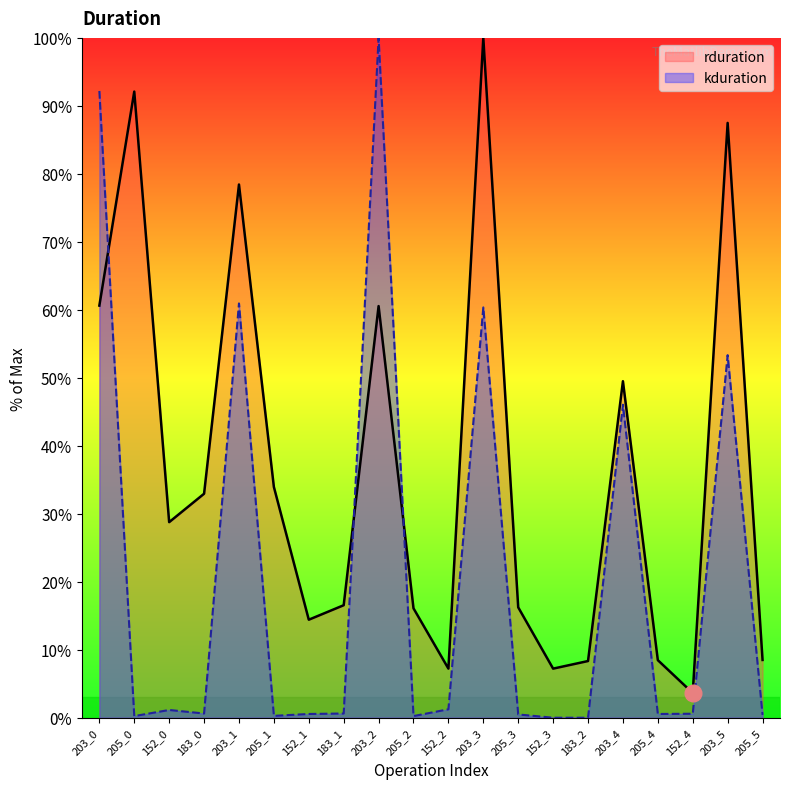

At which category does rduration reach its first local peak?

205_0